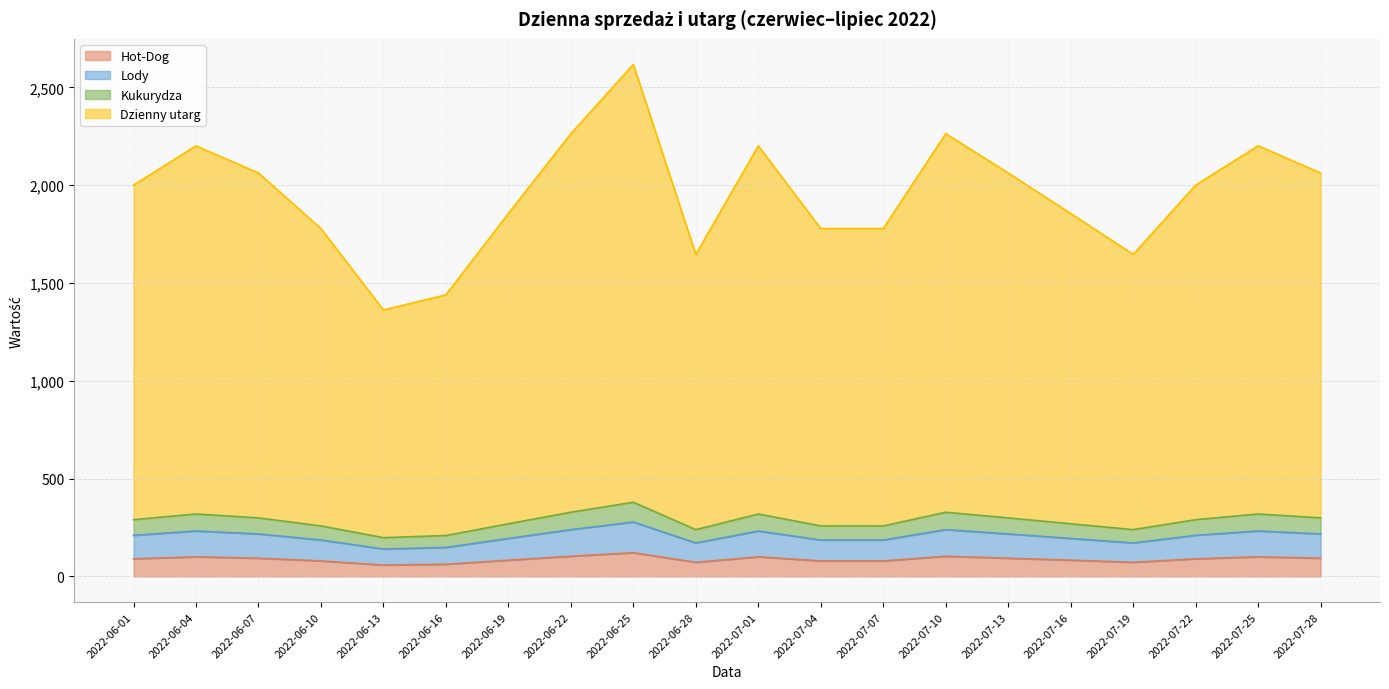

True or false: Kukurydza has more than 1 interior local peaks.

True